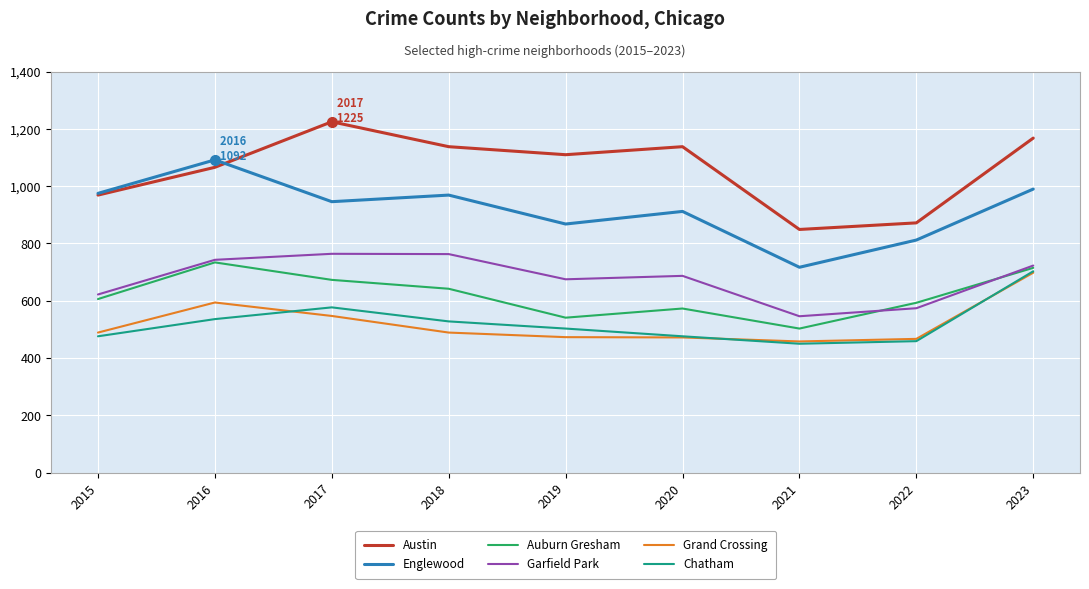

At which category is the sum across all series the highest?

2023